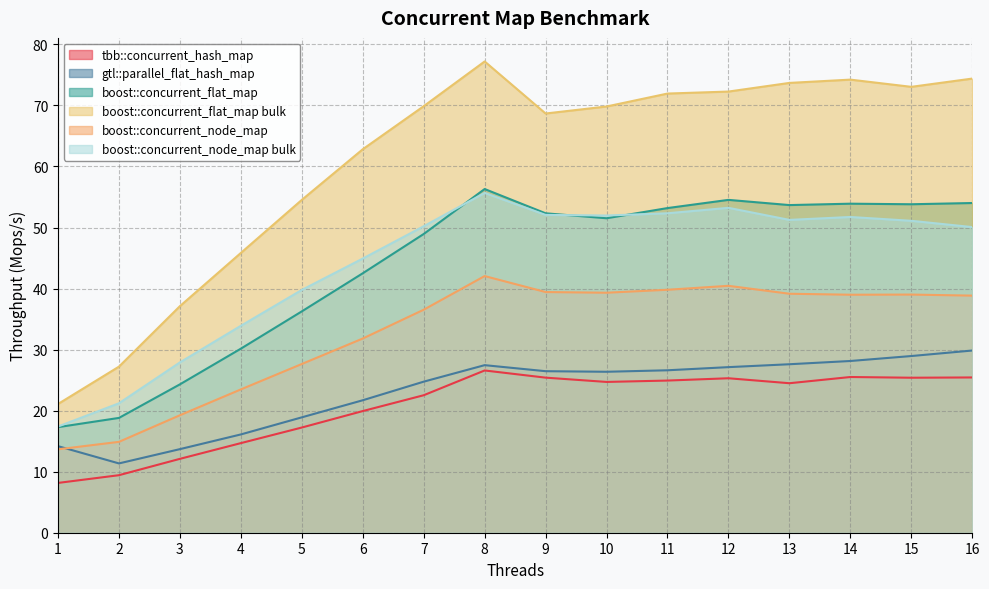

Which series has the largest total across all categories?

boost::concurrent_flat_map bulk